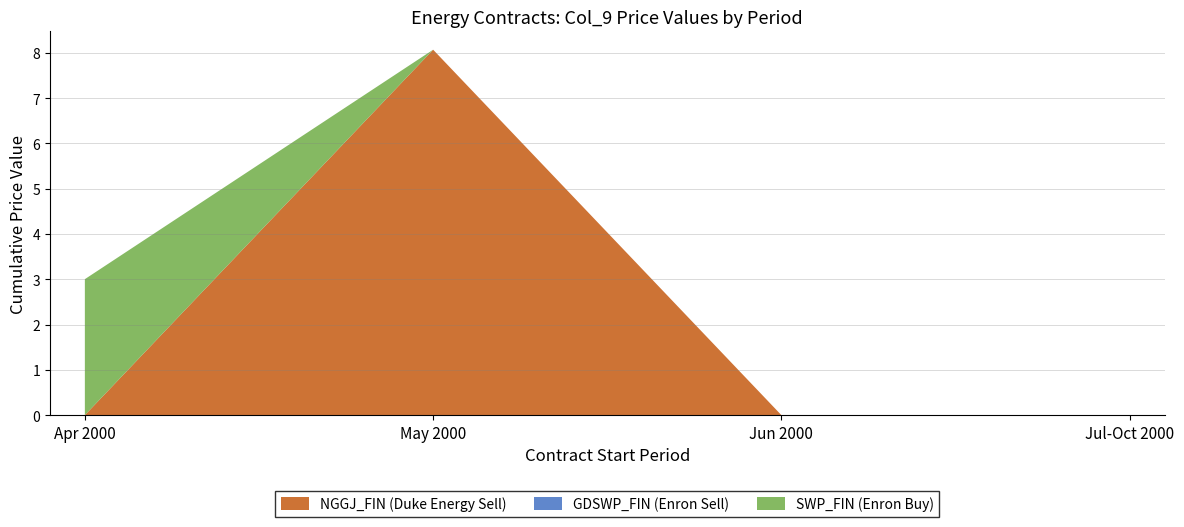

True or false: NGGJ_FIN (Duke Energy Sell) has a value of -4.4 at Apr 2000.

False